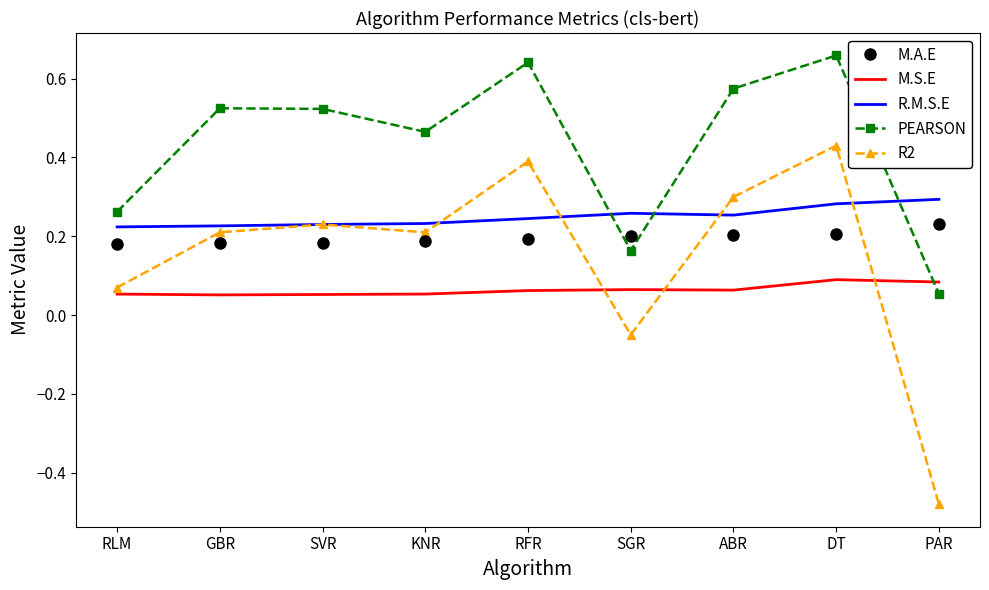

Between ABR and PAR, which series saw the biggest shift?

R2